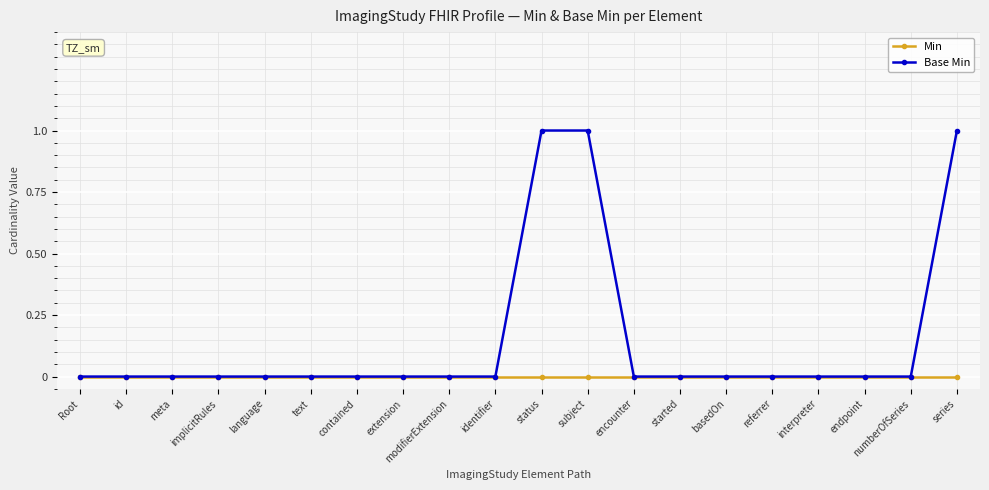

Which series has the largest total across all categories?

Base Min